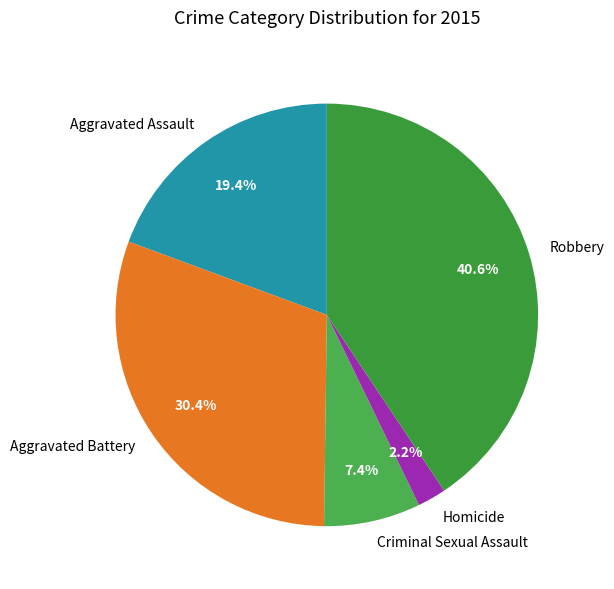

Combined, what portion of the pie is Aggravated Battery and Criminal Sexual Assault?

37.8%